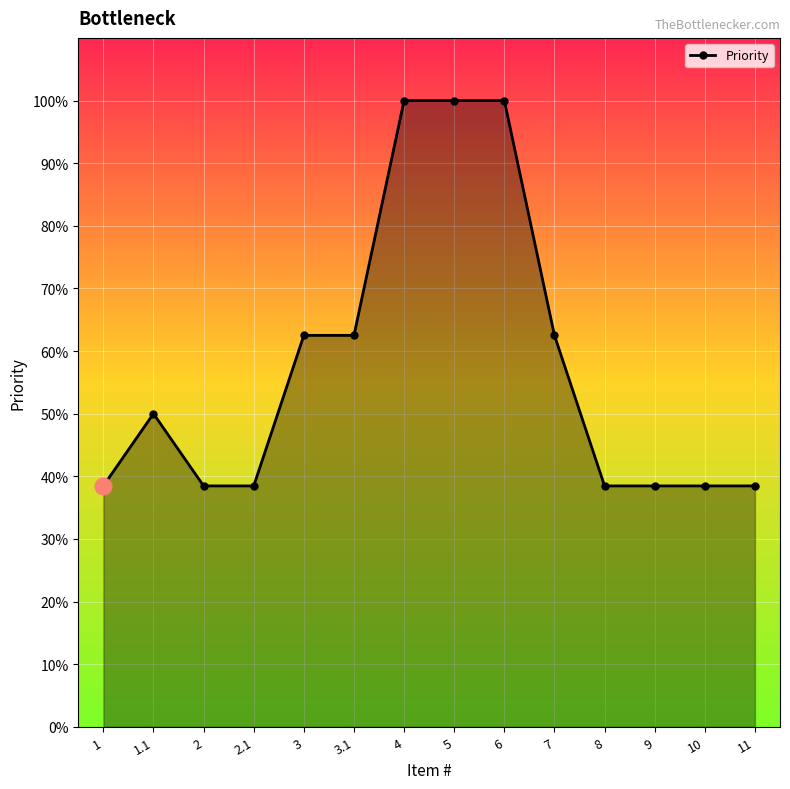

What is the sum of the values at 2.1 and 1.1?

0.9